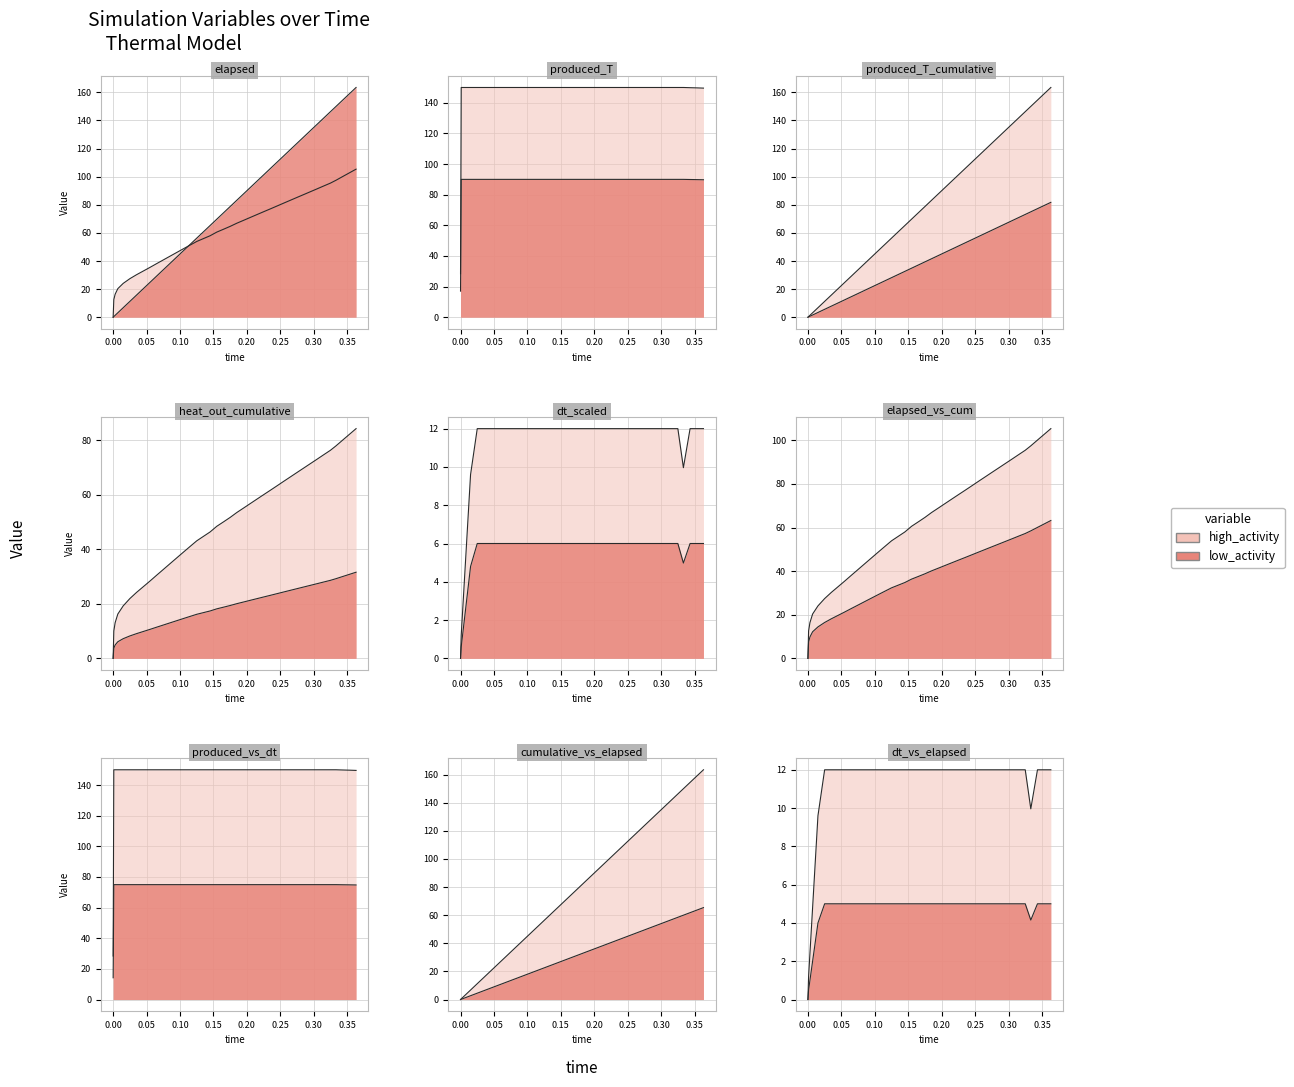

What is the difference between the maximum and minimum values in the dt series?

12.0